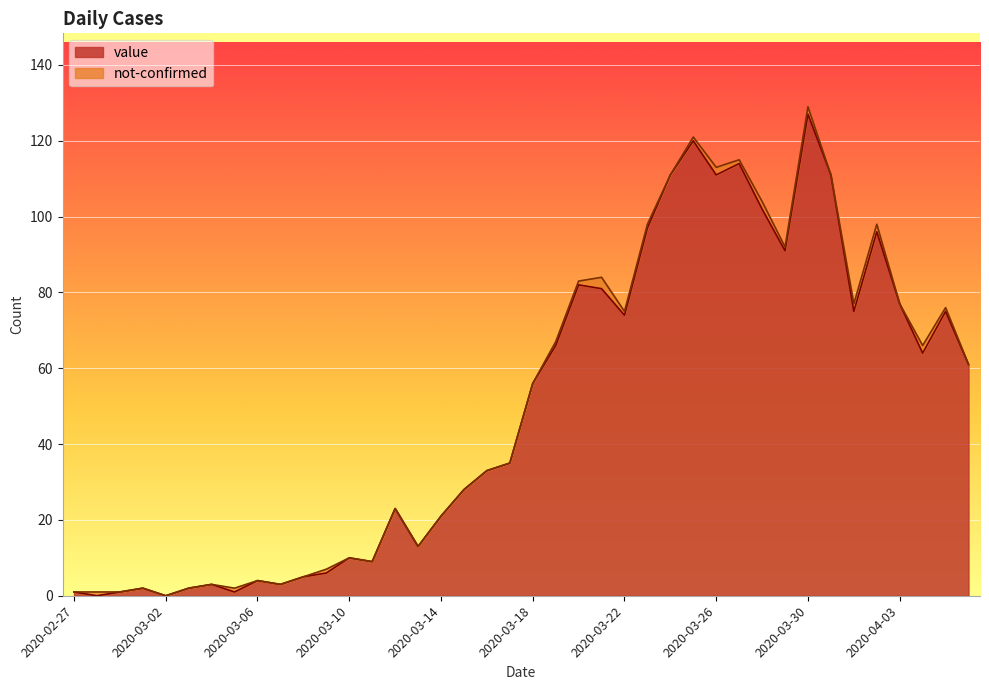

Is it true that the value at 2020-03-22 is 19?

False